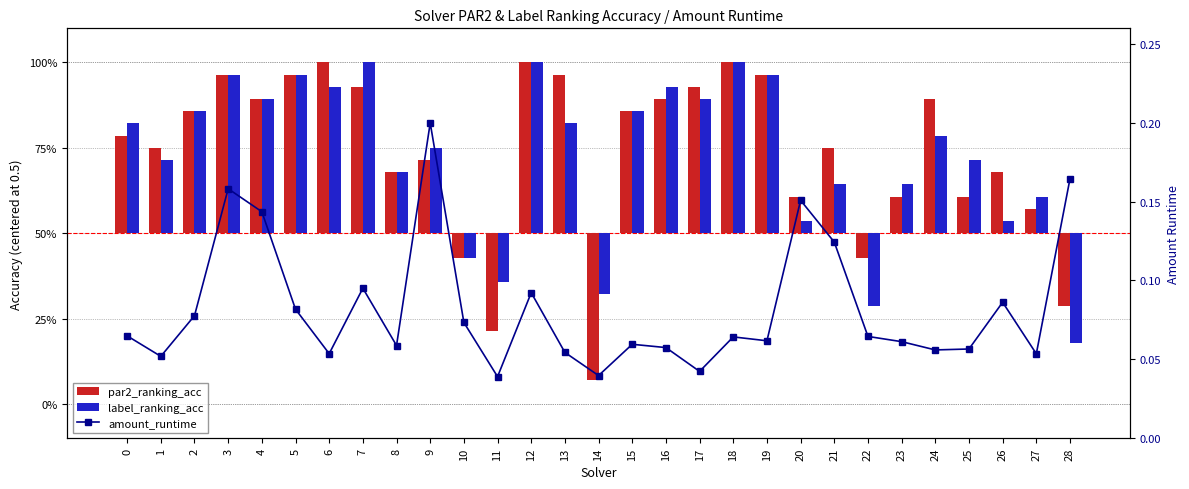

Reading right to left, extract all data points from this chart.

par2_ranking_acc: -0.2	0.1	0.2	0.1	0.4	0.1	-0.1	0.2	0.1	0.5	0.5	0.4	0.4	0.4	-0.4	0.5	0.5	-0.3	-0.1	0.2	0.2	0.4	0.5	0.5	0.4	0.5	0.4	0.2	0.3
label_ranking_acc: -0.3	0.1	0.0	0.2	0.3	0.1	-0.2	0.1	0.0	0.5	0.5	0.4	0.4	0.4	-0.2	0.3	0.5	-0.1	-0.1	0.2	0.2	0.5	0.4	0.5	0.4	0.5	0.4	0.2	0.3
amount_runtime: 0.2	0.1	0.1	0.1	0.1	0.1	0.1	0.1	0.2	0.1	0.1	0.0	0.1	0.1	0.0	0.1	0.1	0.0	0.1	0.2	0.1	0.1	0.1	0.1	0.1	0.2	0.1	0.1	0.1